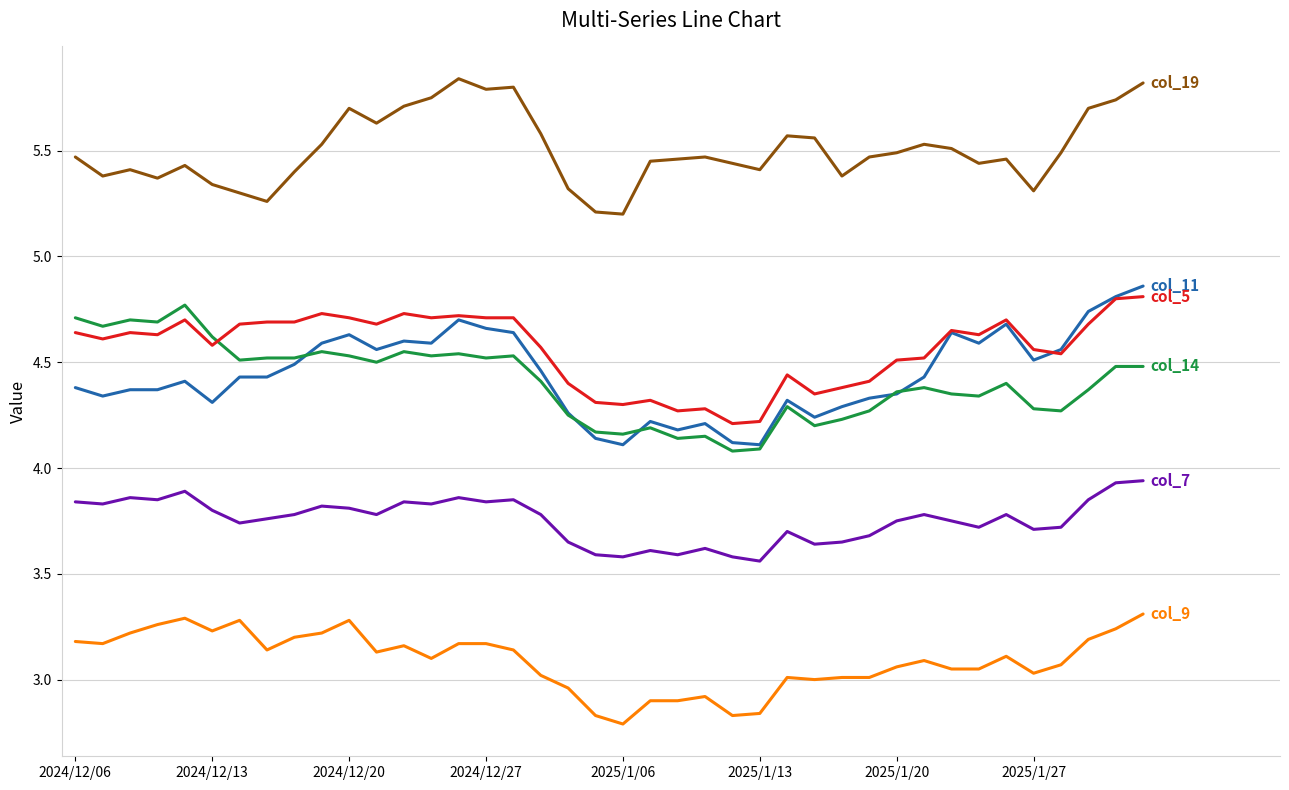

The value of col_7 at 36 is 0.8. True or false?

False